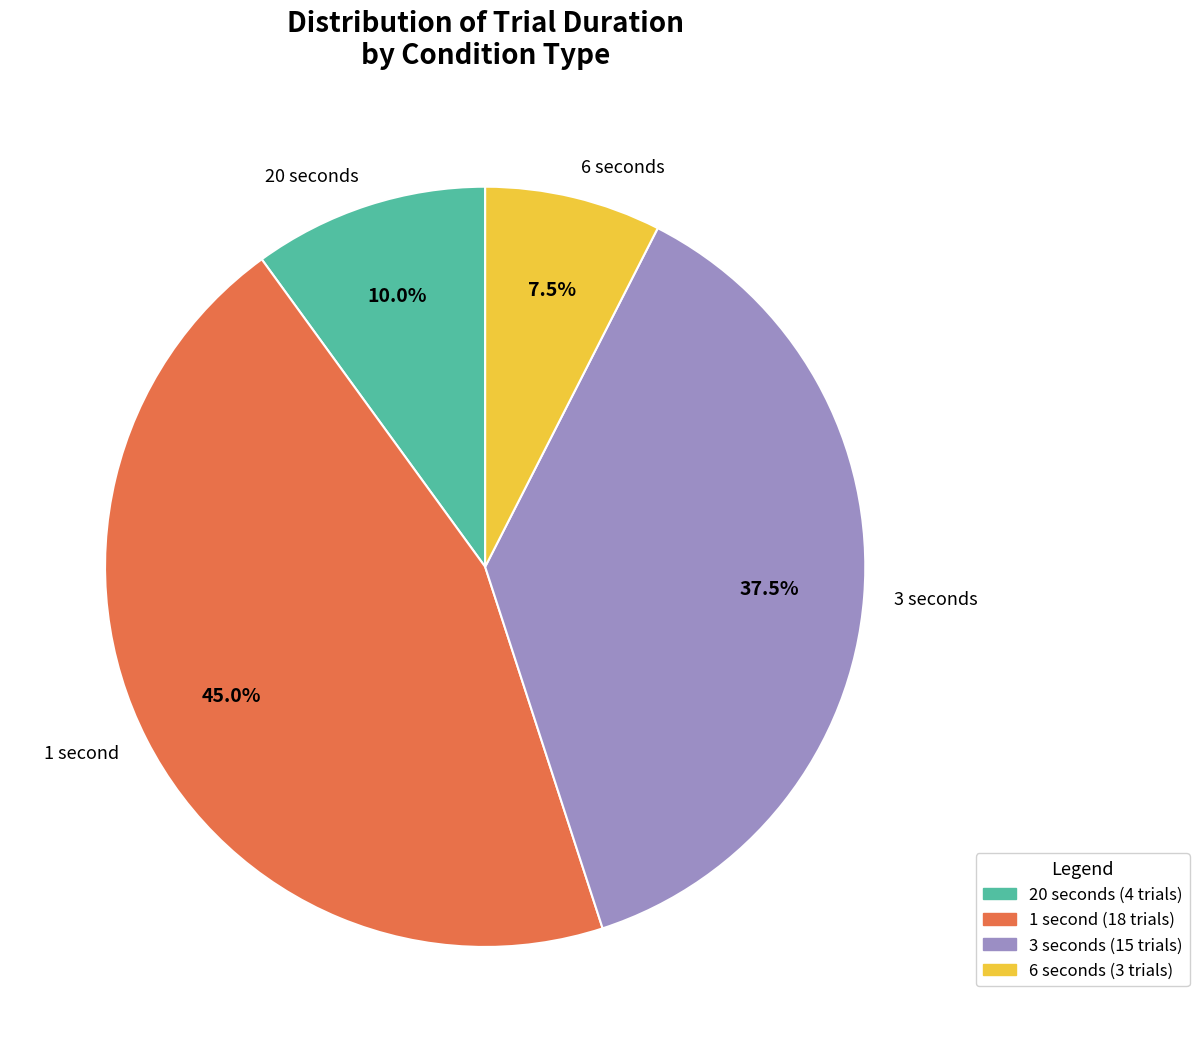

Which slice is the smallest?

6 seconds